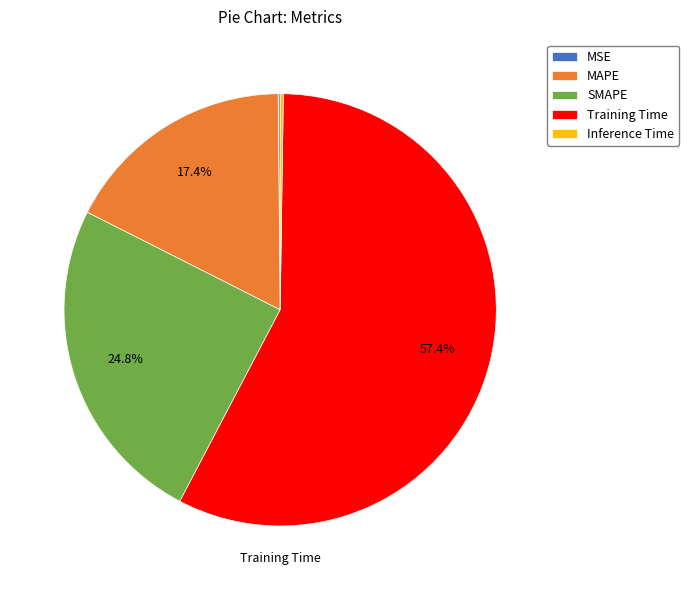

What is the majority slice?

Training Time